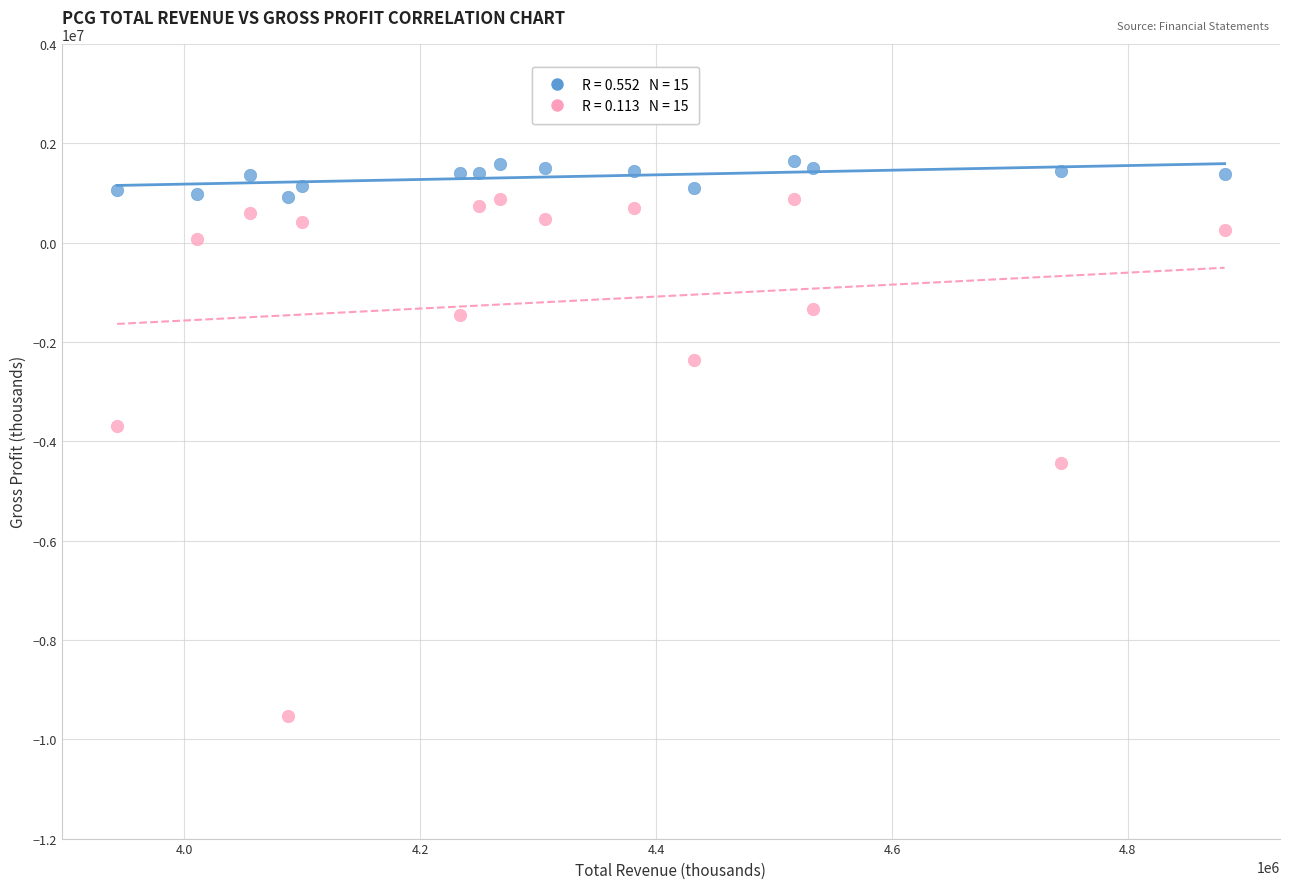

Across all data points, what is the range of Y values (max minus min)?

11179000